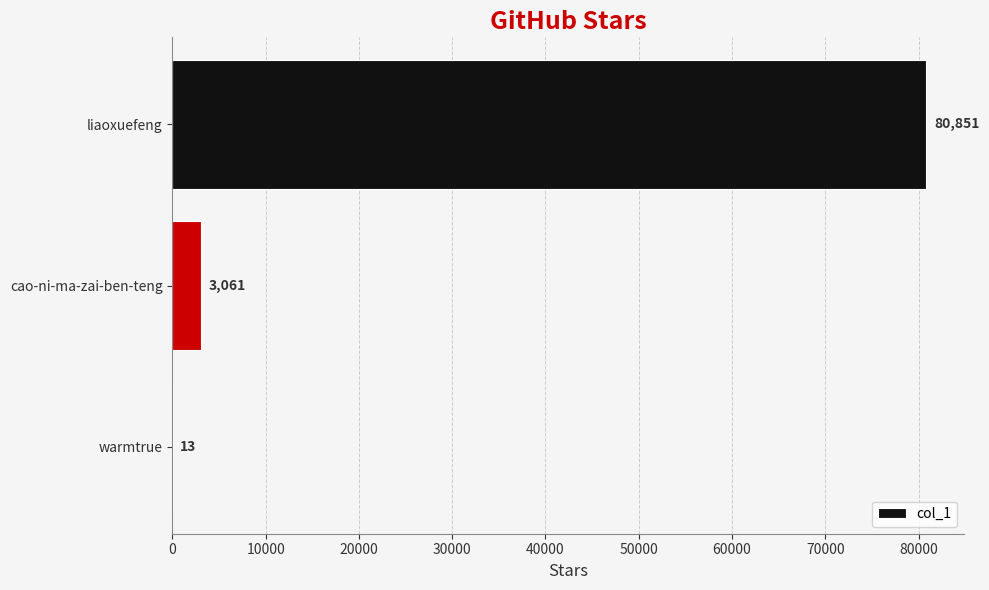

Is it true that the value at liaoxuefeng is 53241?

False